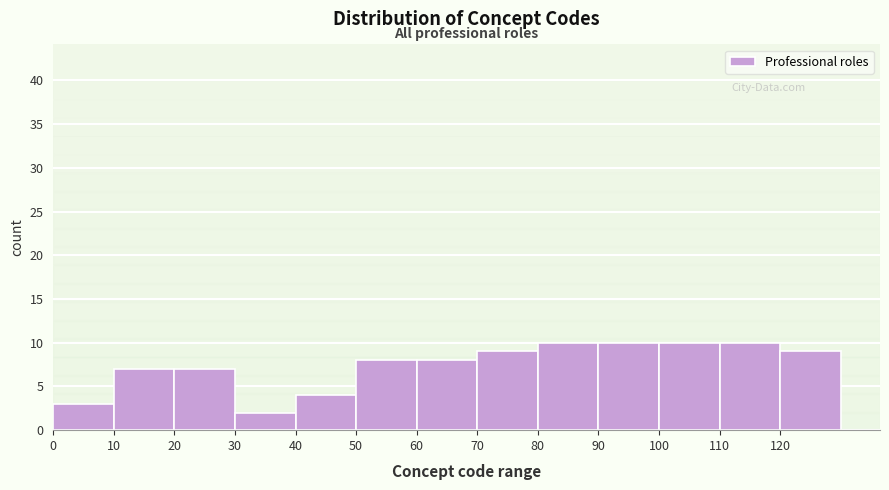

Reading left to right, transcribe this chart: for each bar, give the range it covers on the x-axis and its height. The values are not printed on the chart, so give them approximately, as read against the axis.

0 to 10: 3
10 to 20: 7
20 to 30: 7
30 to 40: 2
40 to 50: 4
50 to 60: 8
60 to 70: 8
70 to 80: 9
80 to 90: 10
90 to 100: 10
100 to 110: 10
110 to 120: 10
120 to 130: 9